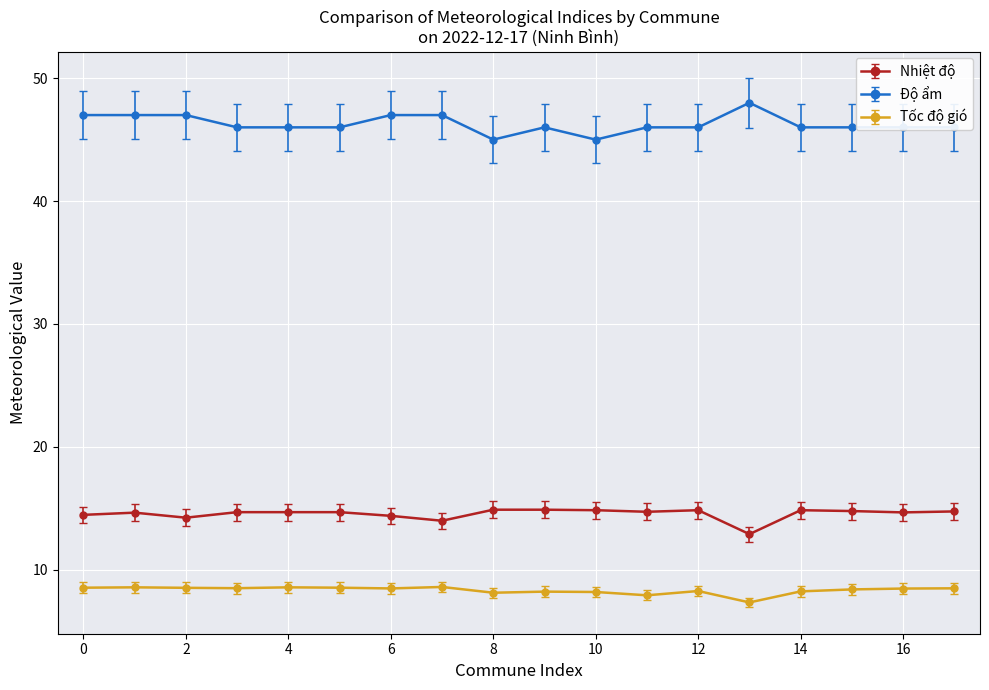

What is the value of the Nhiệt độ point at the 7th from the left?

14.4